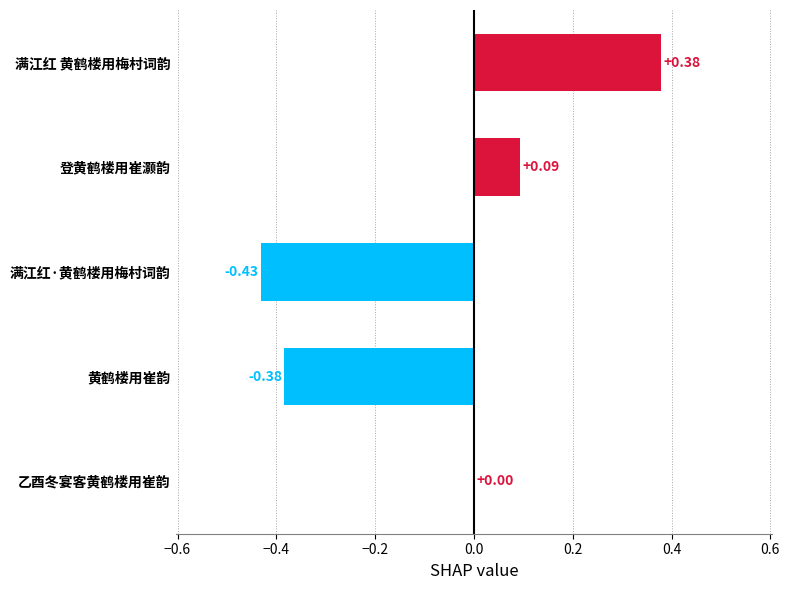

Between 黄鹤楼用崔韵 and 满江红·黄鹤楼用梅村词韵, which is larger?

黄鹤楼用崔韵